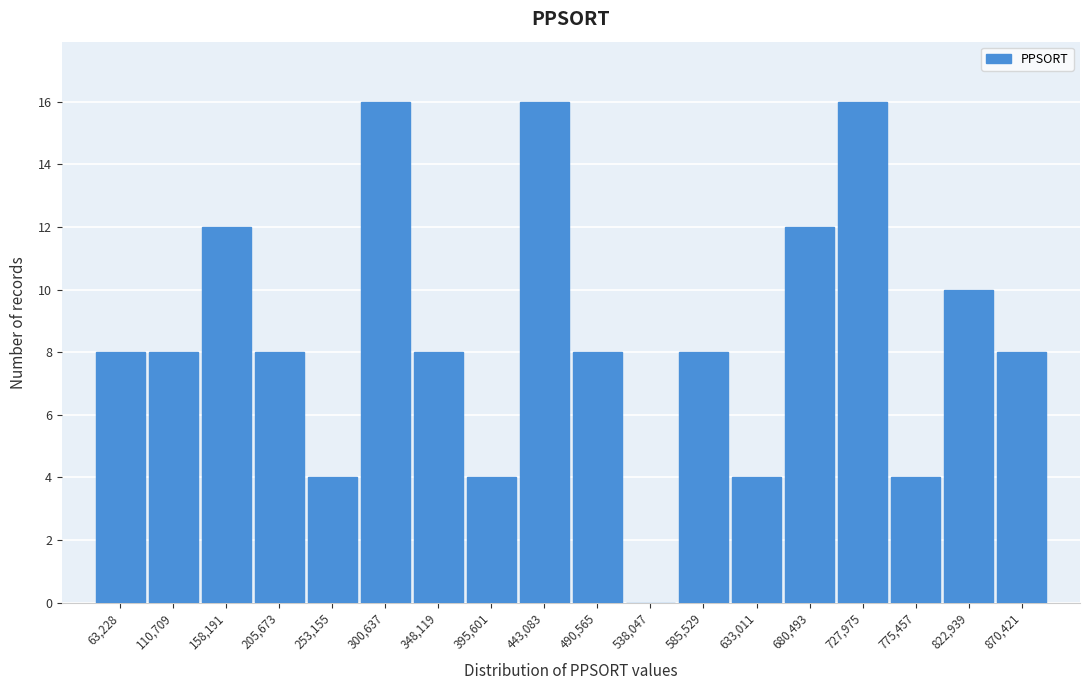

Reading left to right, what are all the values shown in this chart?

63,228=8	110,709=8	158,191=12	205,673=8	253,155=4	300,637=16	348,119=8	395,601=4	443,083=16	490,565=8	538,047=0	585,529=8	633,011=4	680,493=12	727,975=16	775,457=4	822,939=10	870,421=8